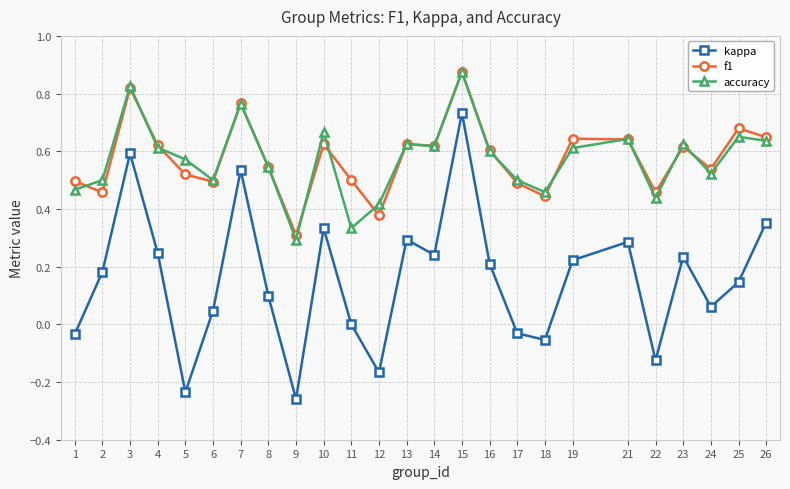

True or false: f1 has more than 1 points higher than both neighbors.

True